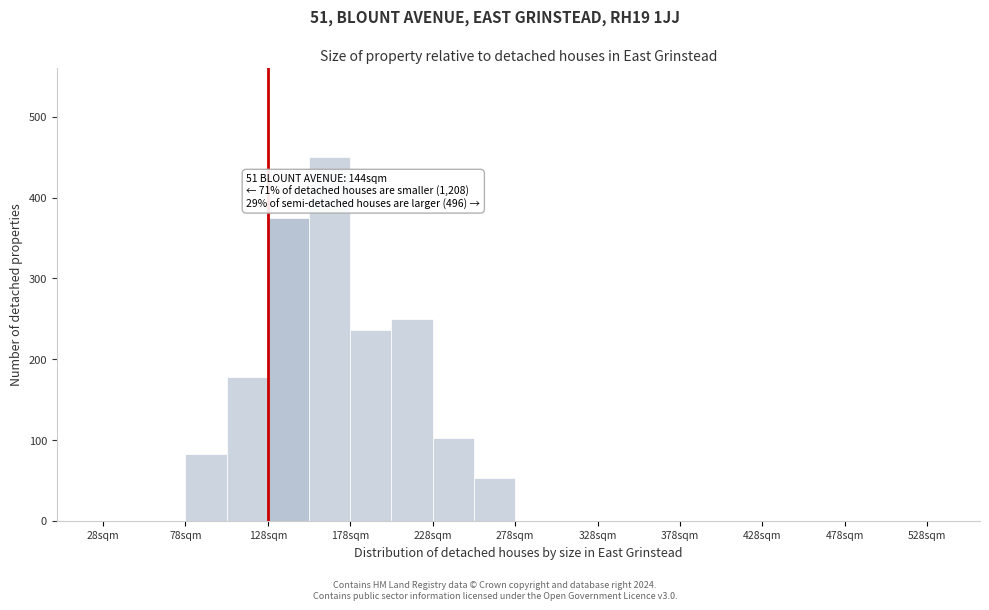

Which range on the x-axis has the tallest bar?

153 to 178